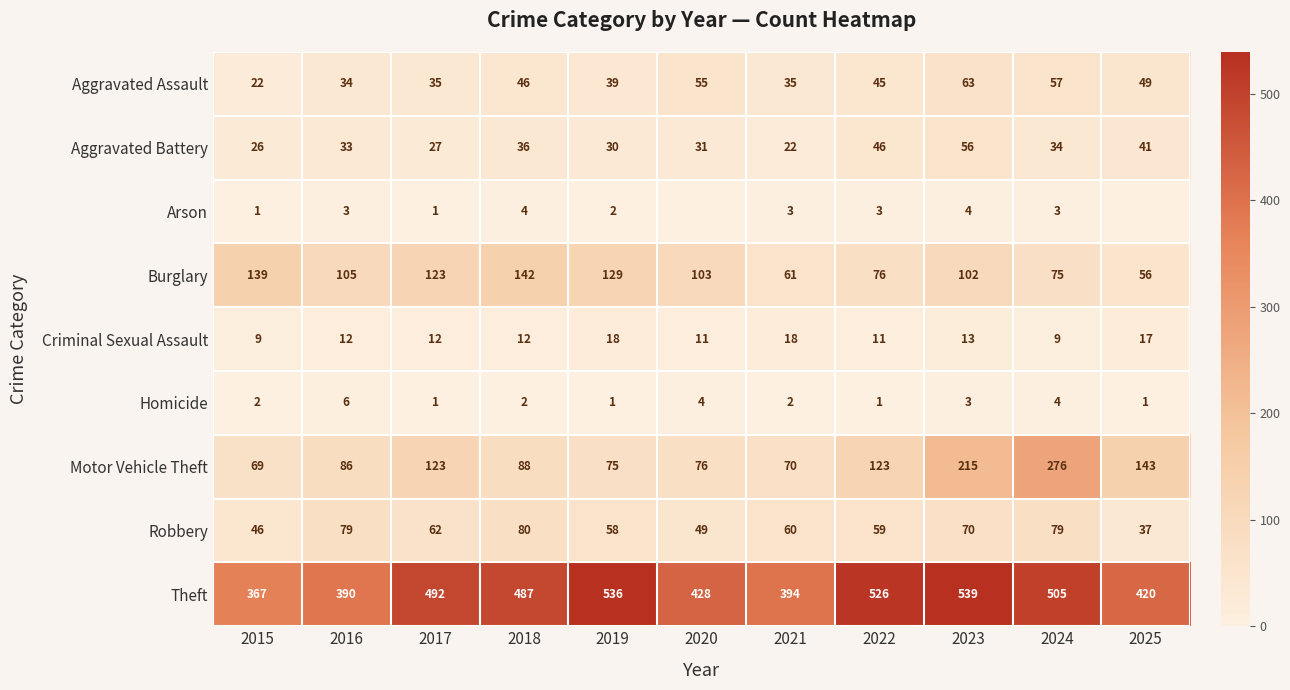

What is the greatest value displayed?

539